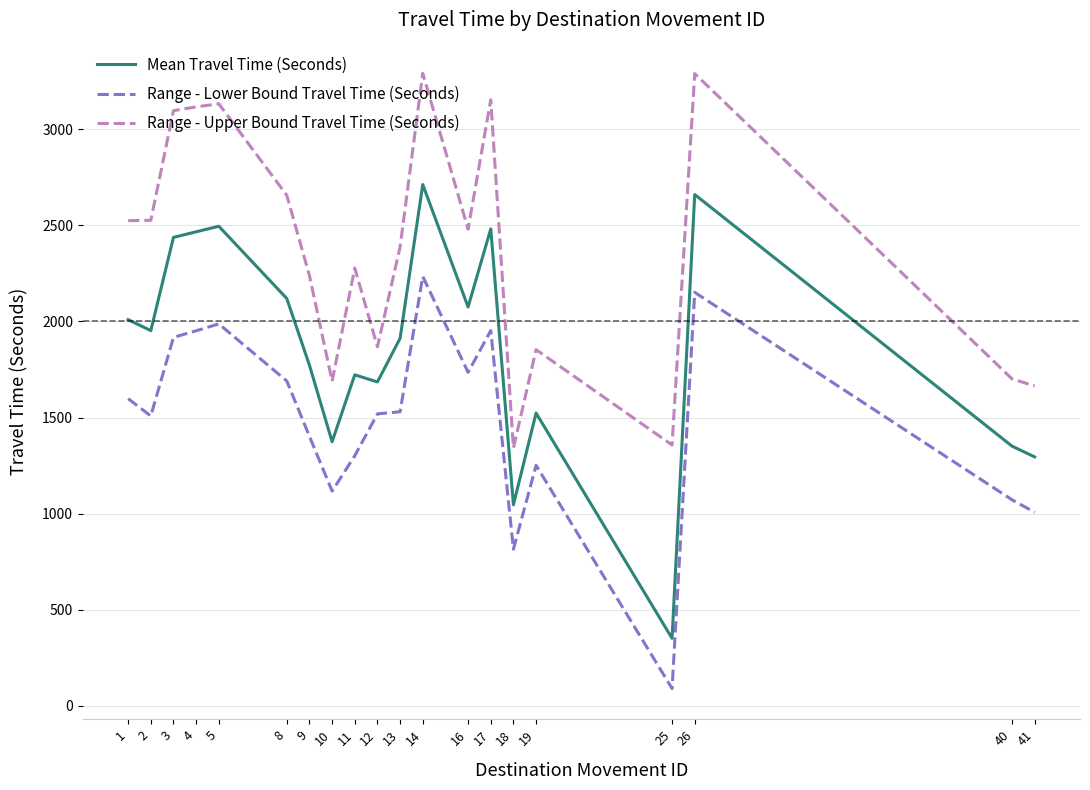

Which series has the largest range (max minus min)?

Mean Travel Time (Seconds)